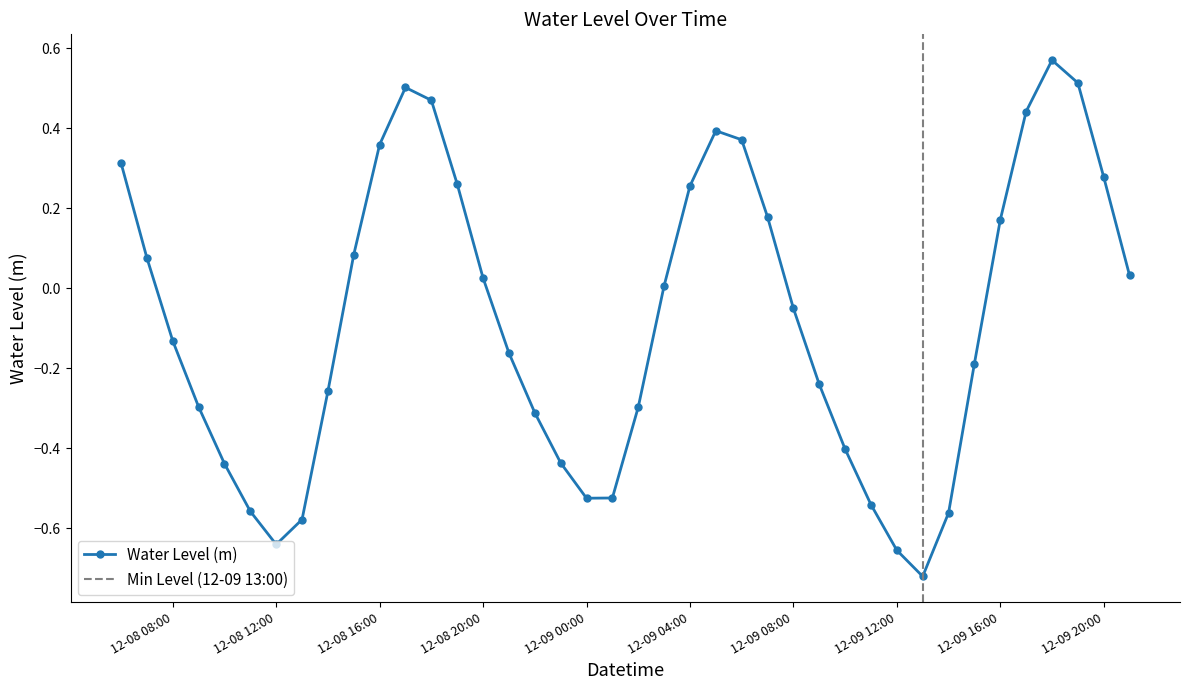

Does the chart have visible grid lines?

No